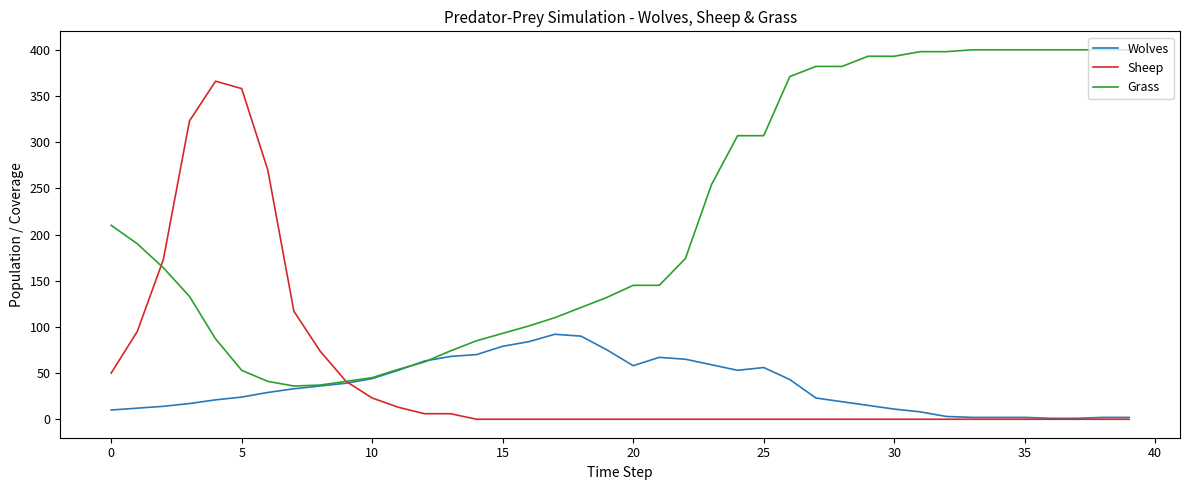

Which series has the largest total across all categories?

Grass